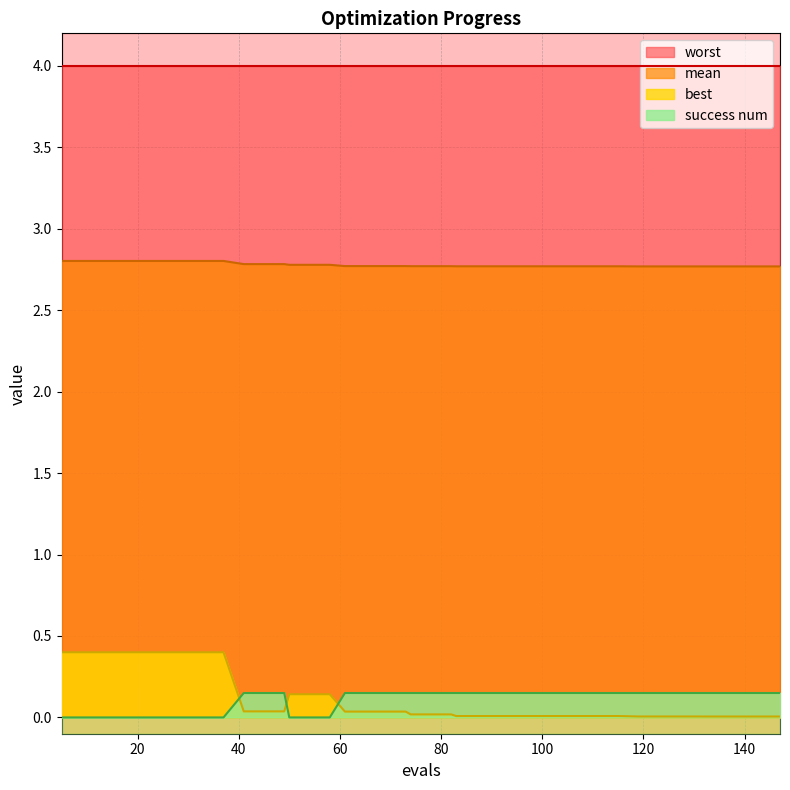

The best series shows 0.2 at 12. True or false?

False